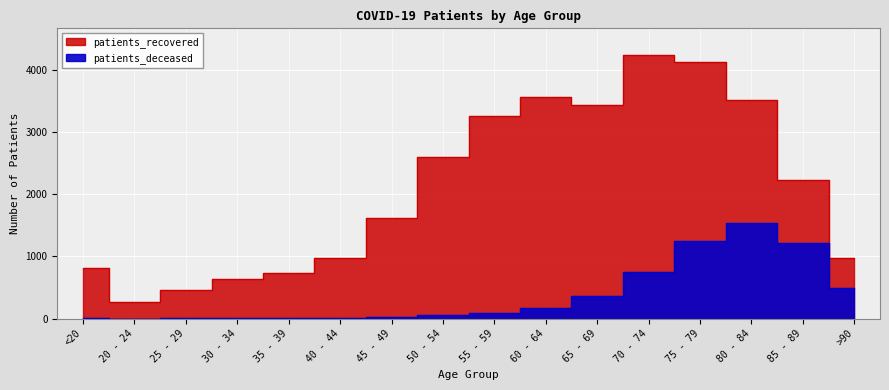

How many interior local valleys does the patients_recovered series have?

2